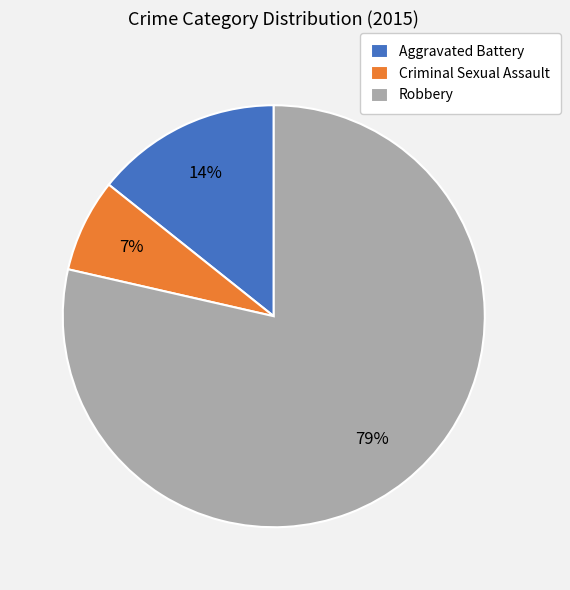

What is the ratio of the value at Aggravated Battery to the value at Robbery?

0.2